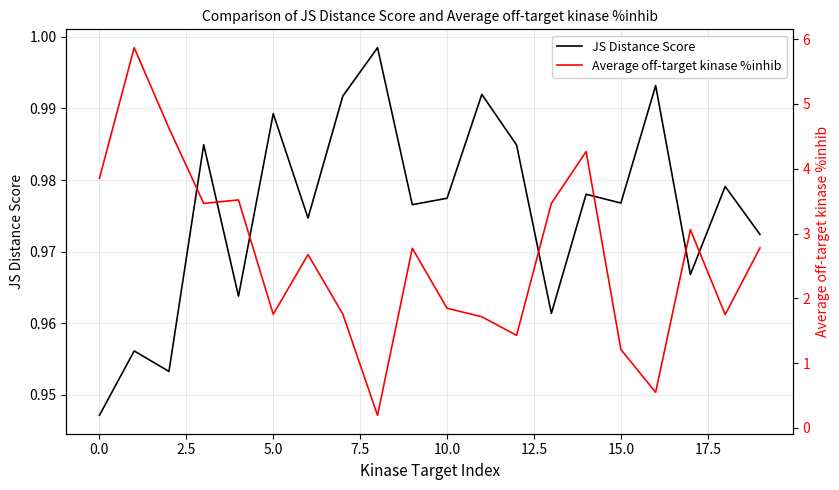

What is the label of the 6th point from the right?

14